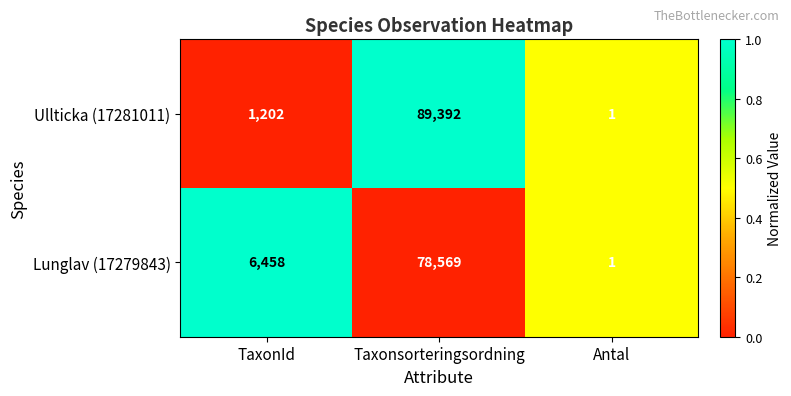

What is the sum of the Lunglav (17279843) values at Antal and TaxonId?

6459